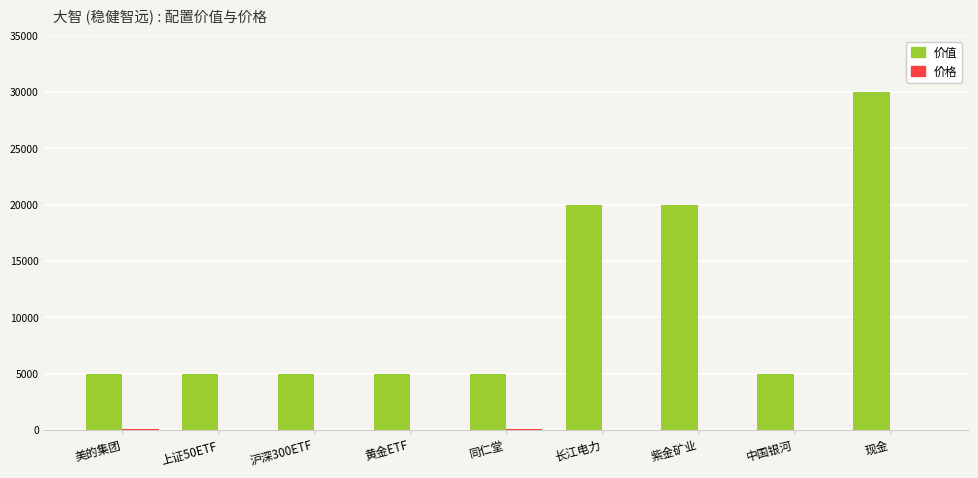

Which series has the largest total across all categories?

价值